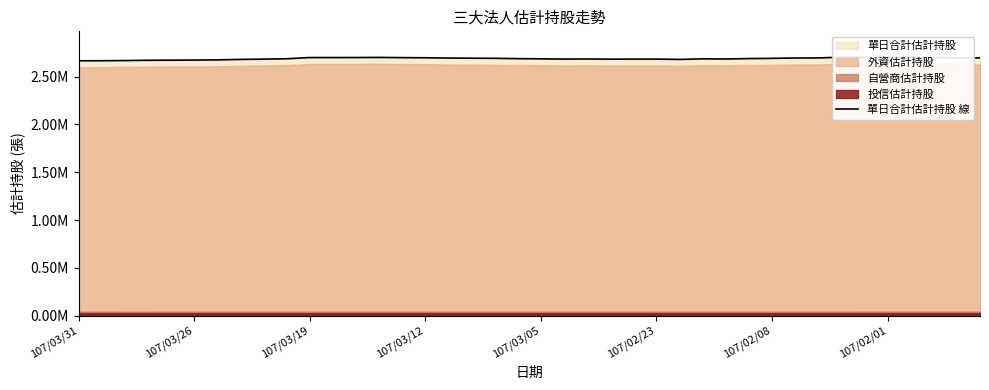

Does the chart display data point markers on the line(s)?

No